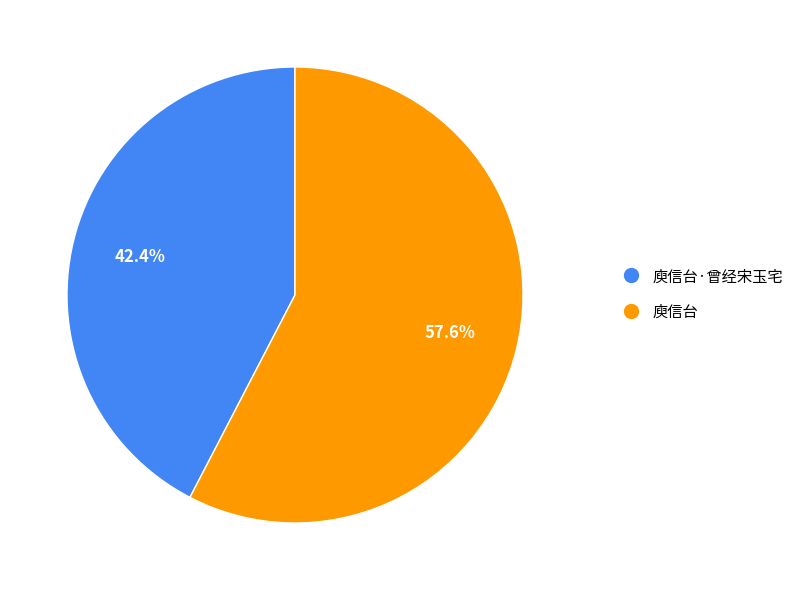

What is the largest slice in the pie chart?

庾信台